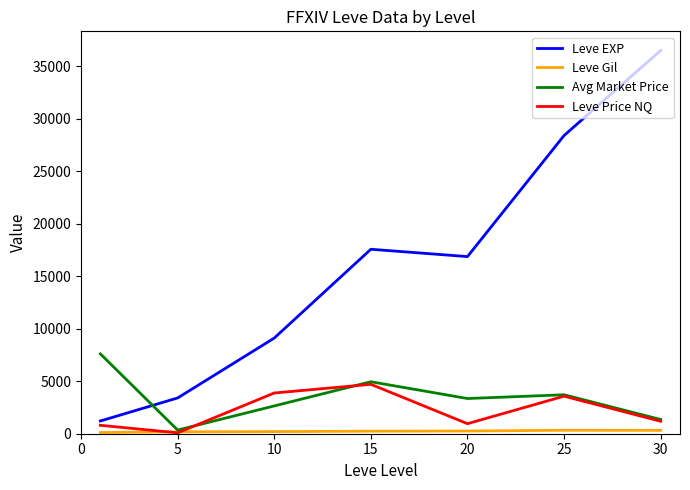

How many lines are shown in the chart?

4